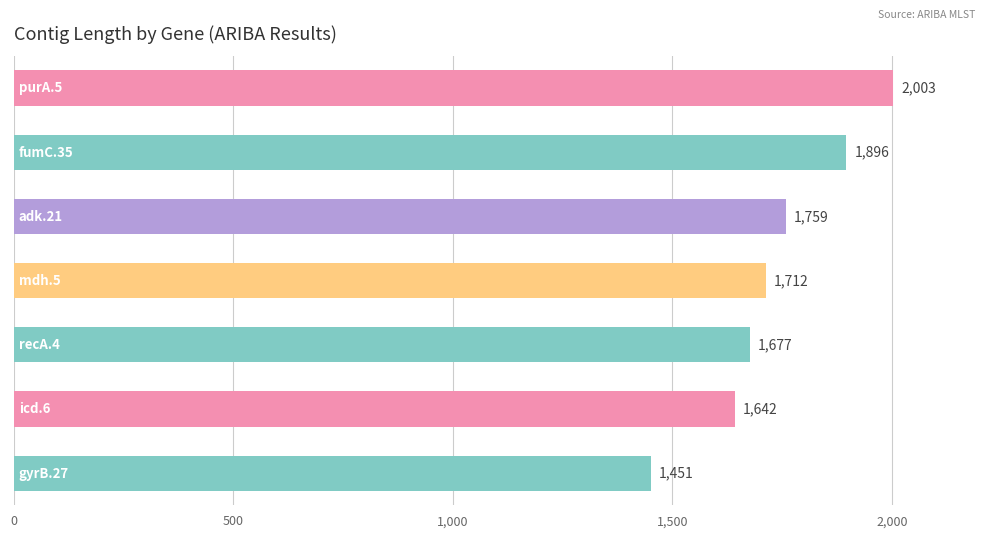

What is the value of the 5th bar from the top?

1677